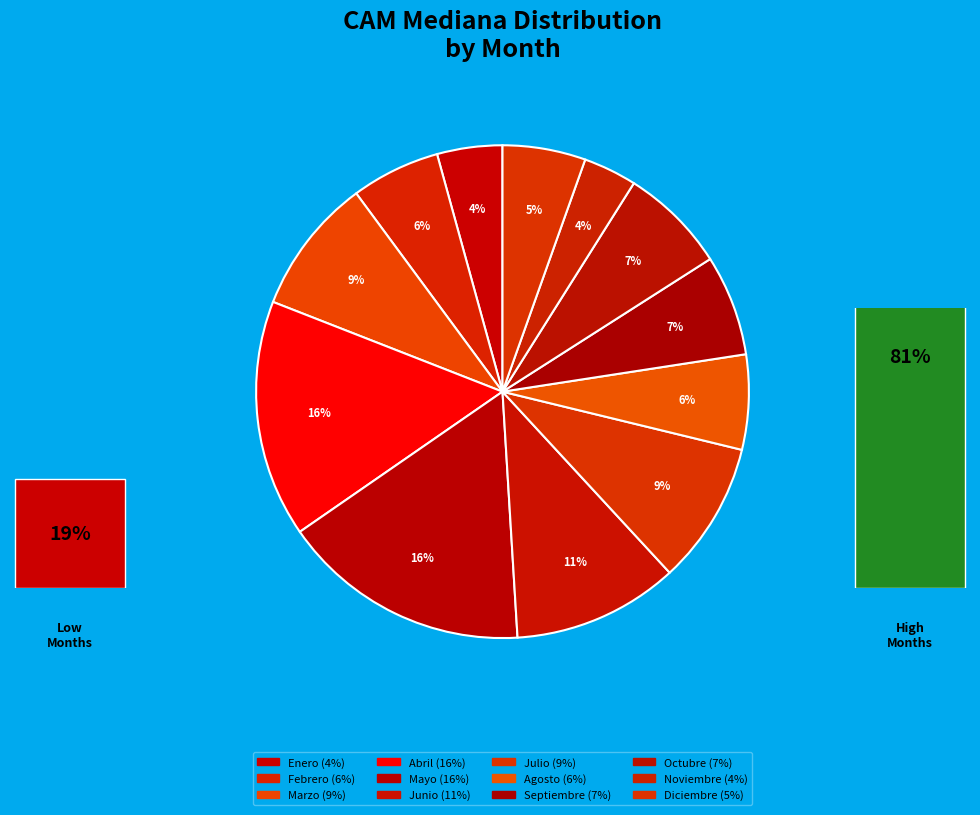

Does any single category account for the majority?

No